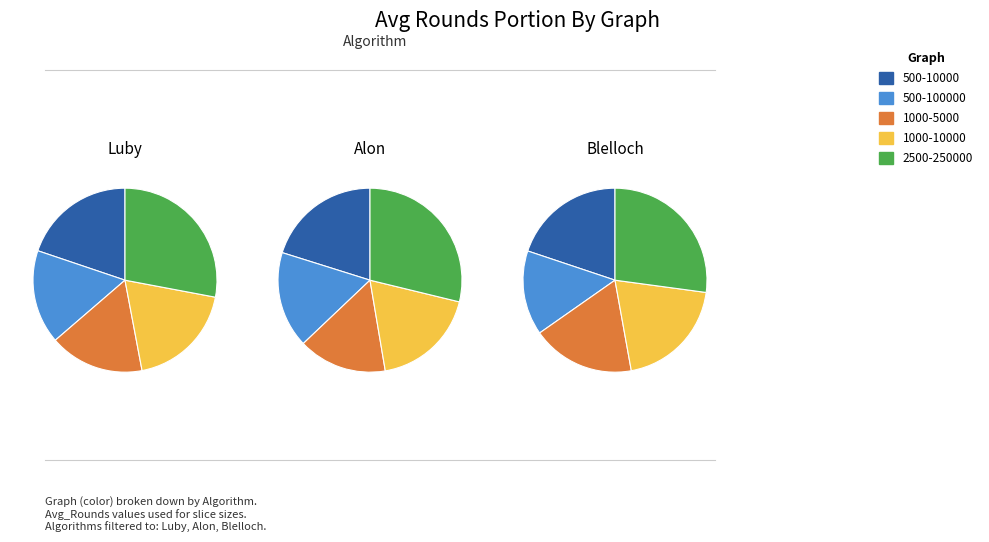

How much of the chart is everything except 1000-5000?

83.3%